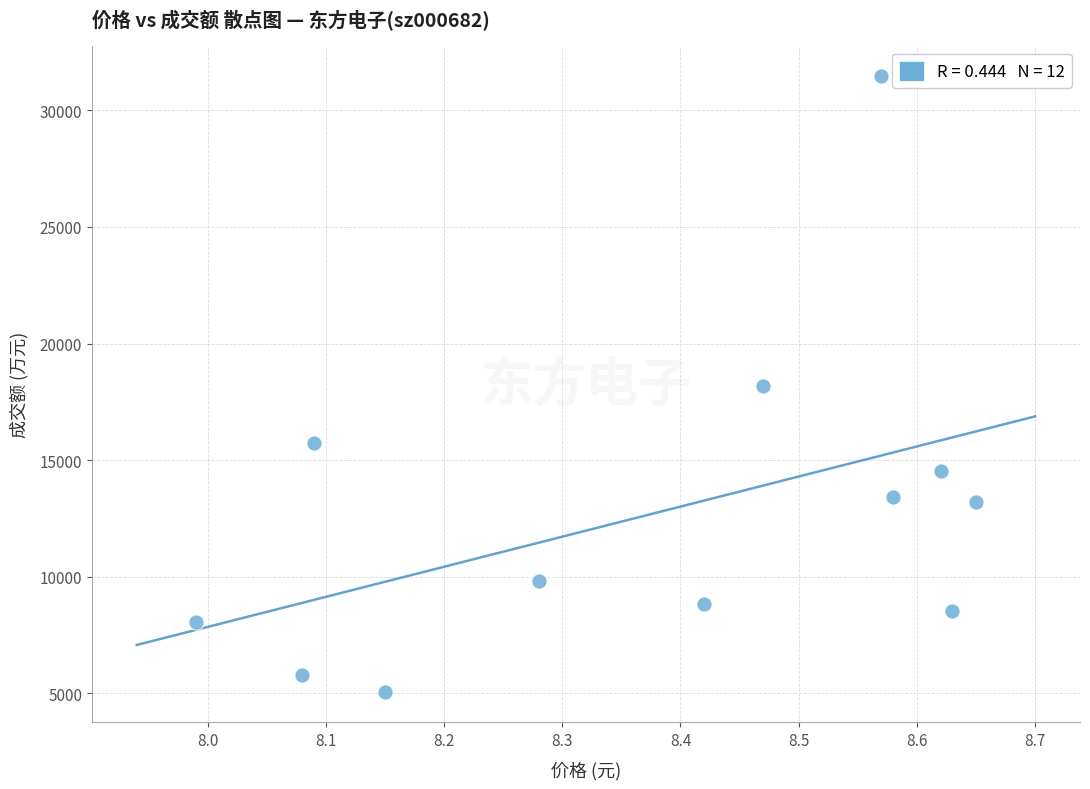

What is the average Y value?

12719